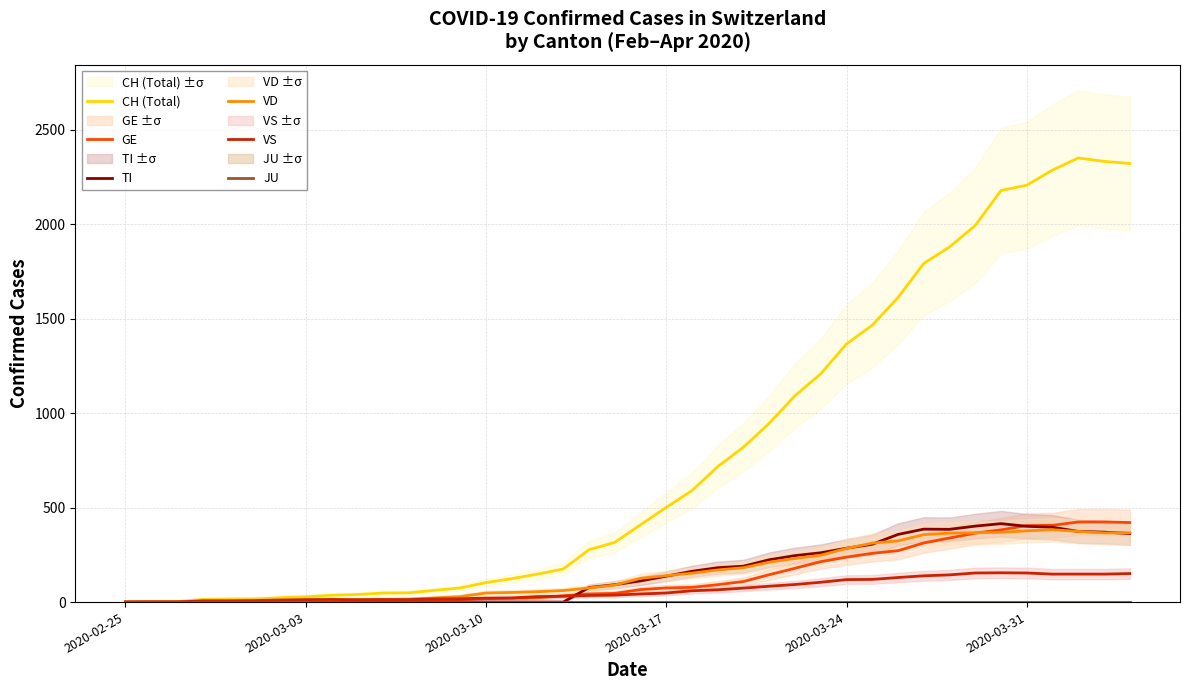

Is the value of VD at 21 greater than the value of TI at 30?

No